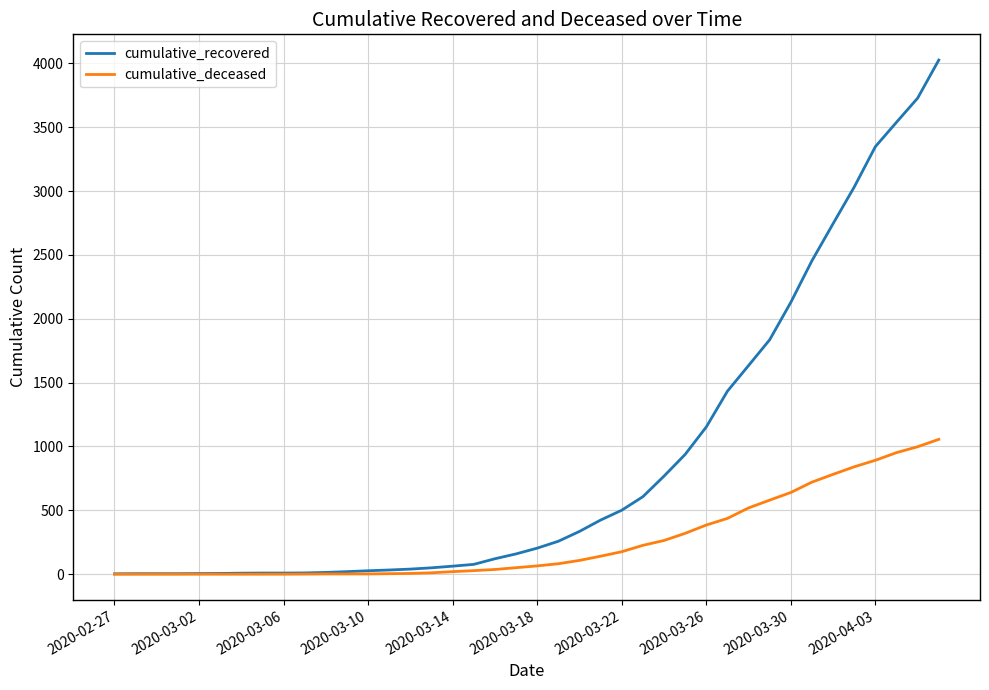

List the series in order of their peak value, highest first.

cumulative_recovered, cumulative_deceased